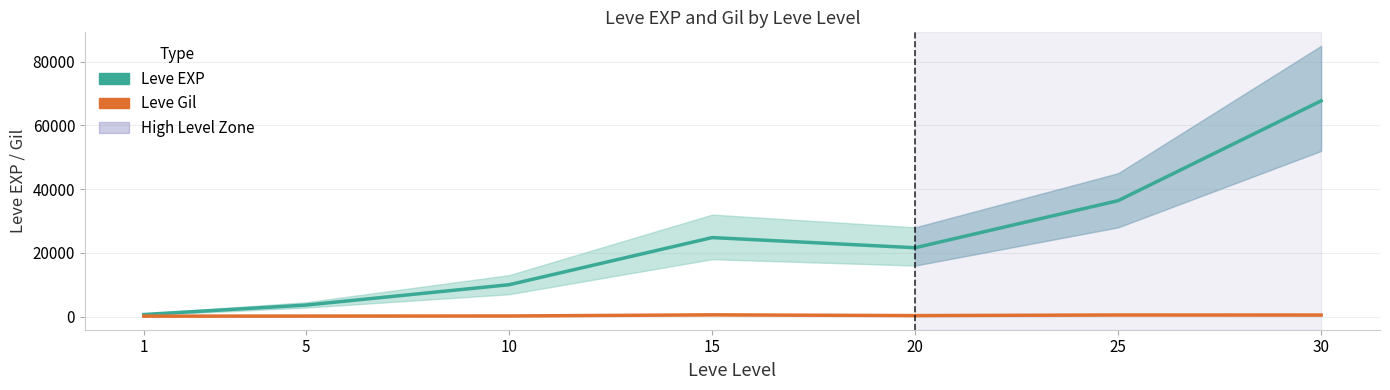

True or false: Leve EXP has a value of 9990 at 10.

True